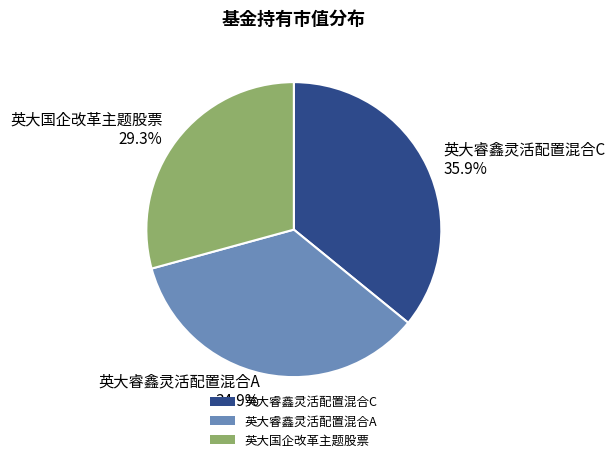

How many slices are in this pie chart?

3